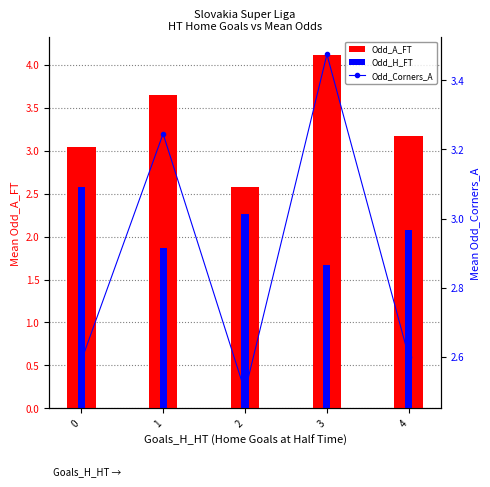

Reading left to right, transcribe all the data shown in this chart.

Odd_A_FT: 3.0	3.7	2.6	4.1	3.2
Odd_H_FT: 2.6	1.9	2.3	1.7	2.1
Odd_Corners_A: 2.6	3.2	2.5	3.5	2.6